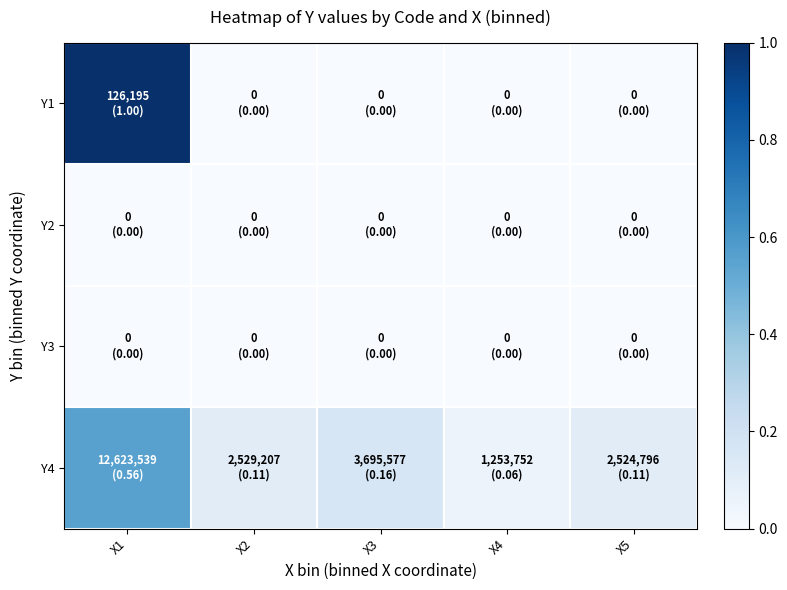

Reading right to left, list all the values displayed in this chart.

Y1: X5=0.0	X4=0.0	X3=0.0	X2=0.0	X1=1.0
Y2: X5=0.0	X4=0.0	X3=0.0	X2=0.0	X1=0.0
Y3: X5=0.0	X4=0.0	X3=0.0	X2=0.0	X1=0.0
Y4: X5=0.1	X4=0.1	X3=0.2	X2=0.1	X1=0.6